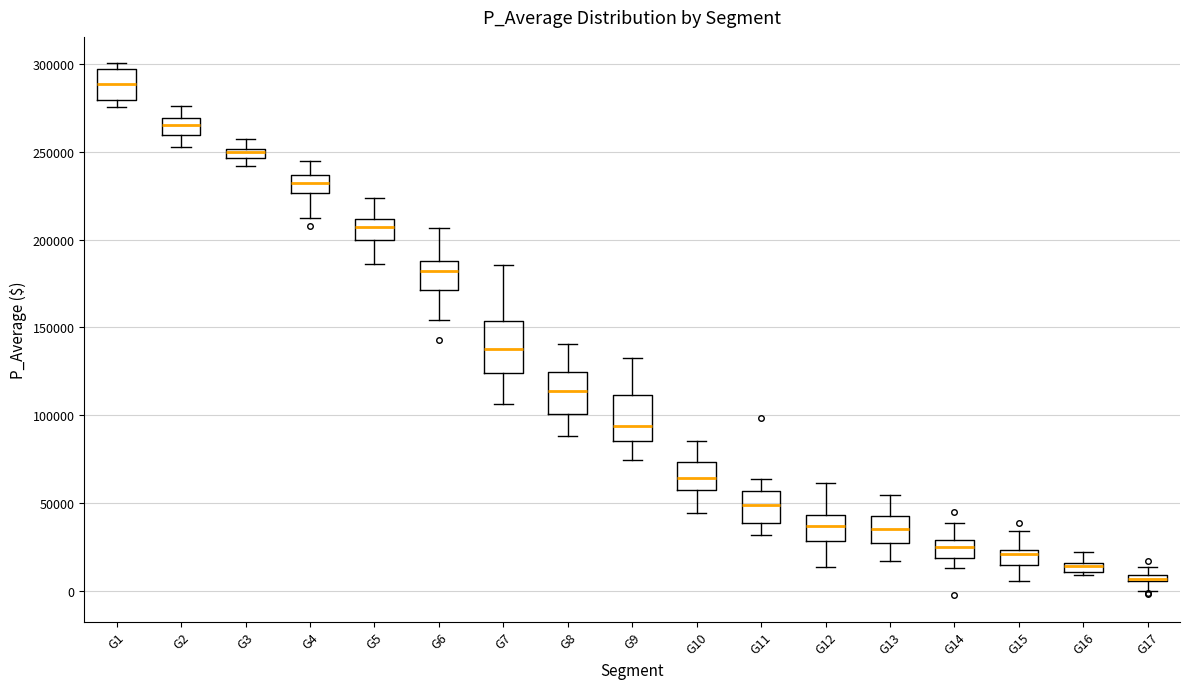

Where is the lower edge of the box for G11 on the y-axis? The values are not printed on the chart, so give them approximately, as read against the axis.

40000